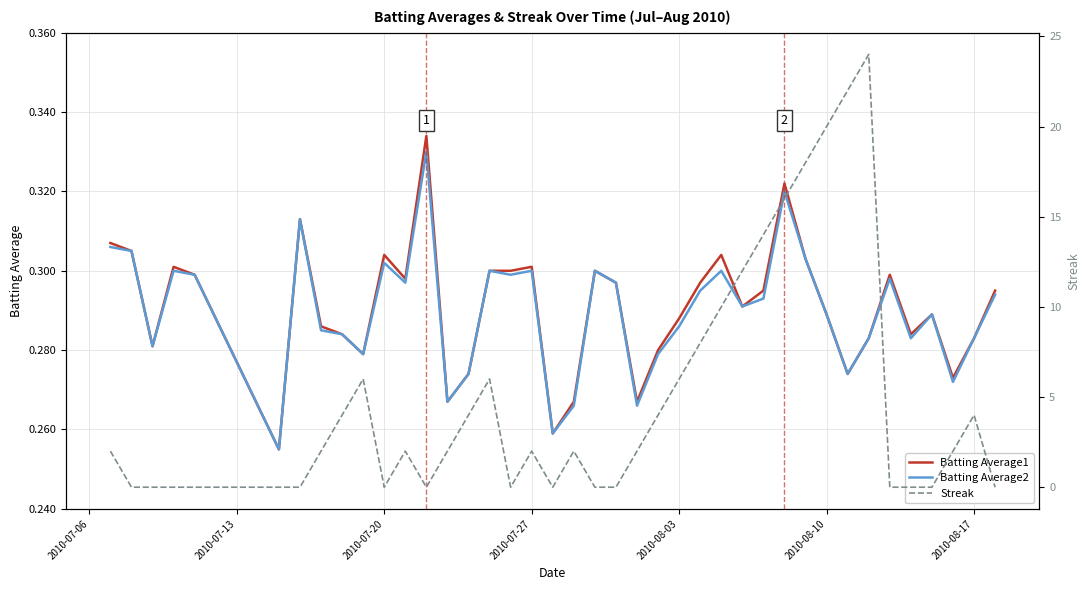

In Batting Average2, how many points are lower than both neighbors (excluding endpoints)?

12